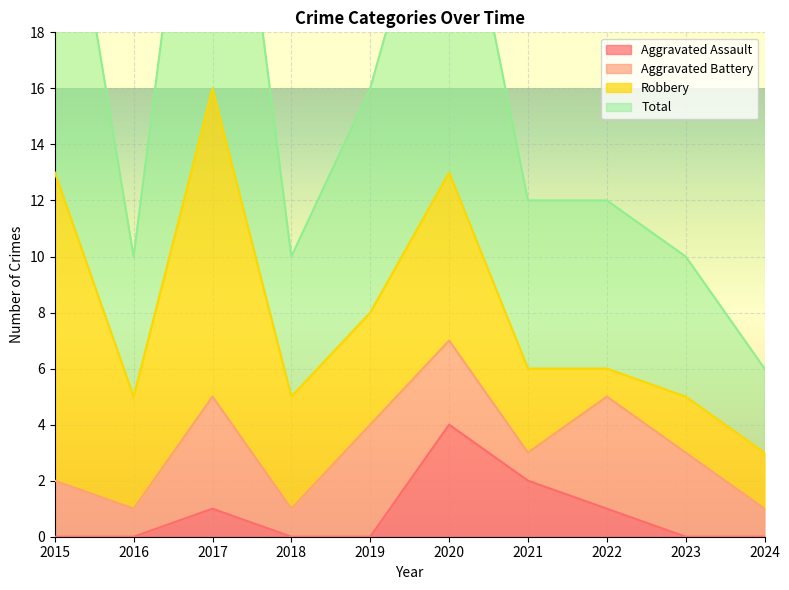

In Total, how many points are higher than both neighbors (excluding endpoints)?

2